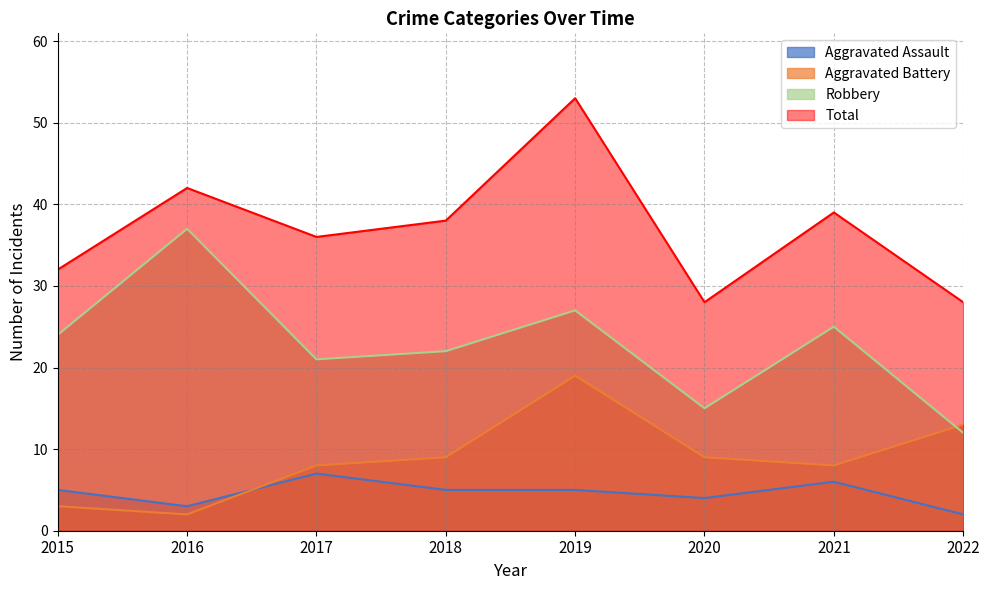

How many data points in Robbery are above 24?

3